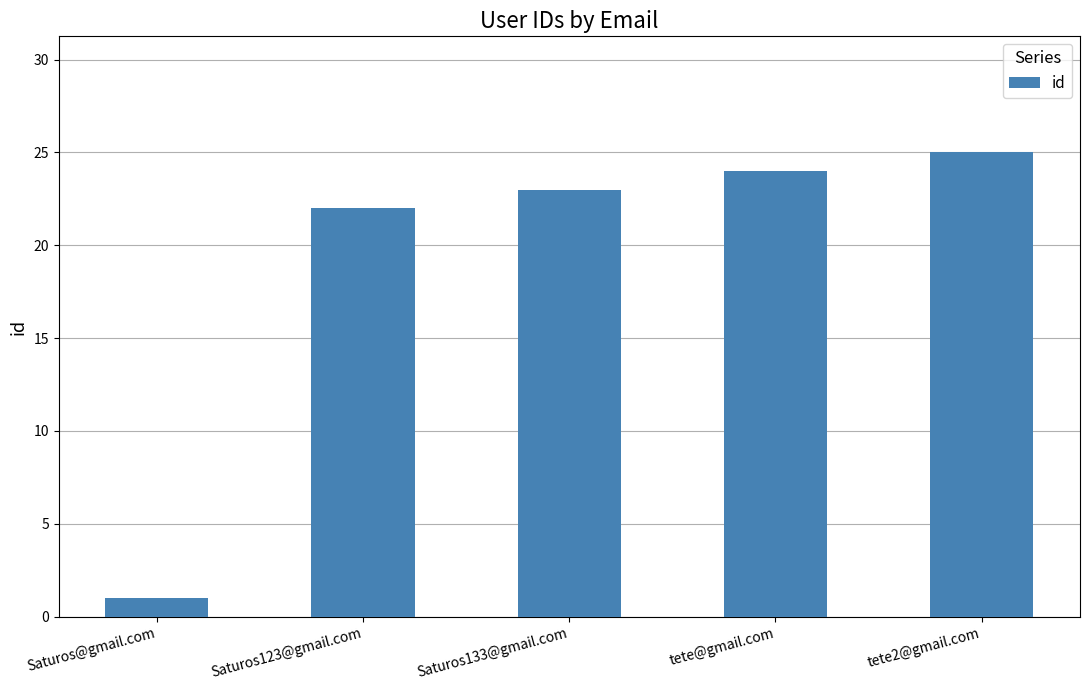

List the labels in order of value, smallest first.

Saturos@gmail.com, Saturos123@gmail.com, Saturos133@gmail.com, tete@gmail.com, tete2@gmail.com